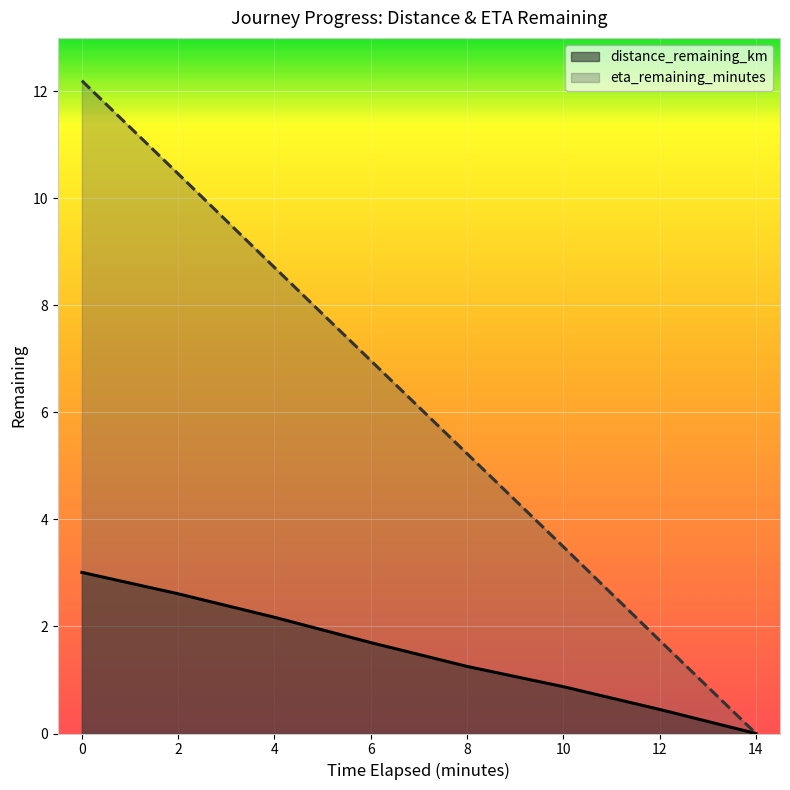

True or false: distance_remaining_km has more than 1 points higher than both neighbors.

False